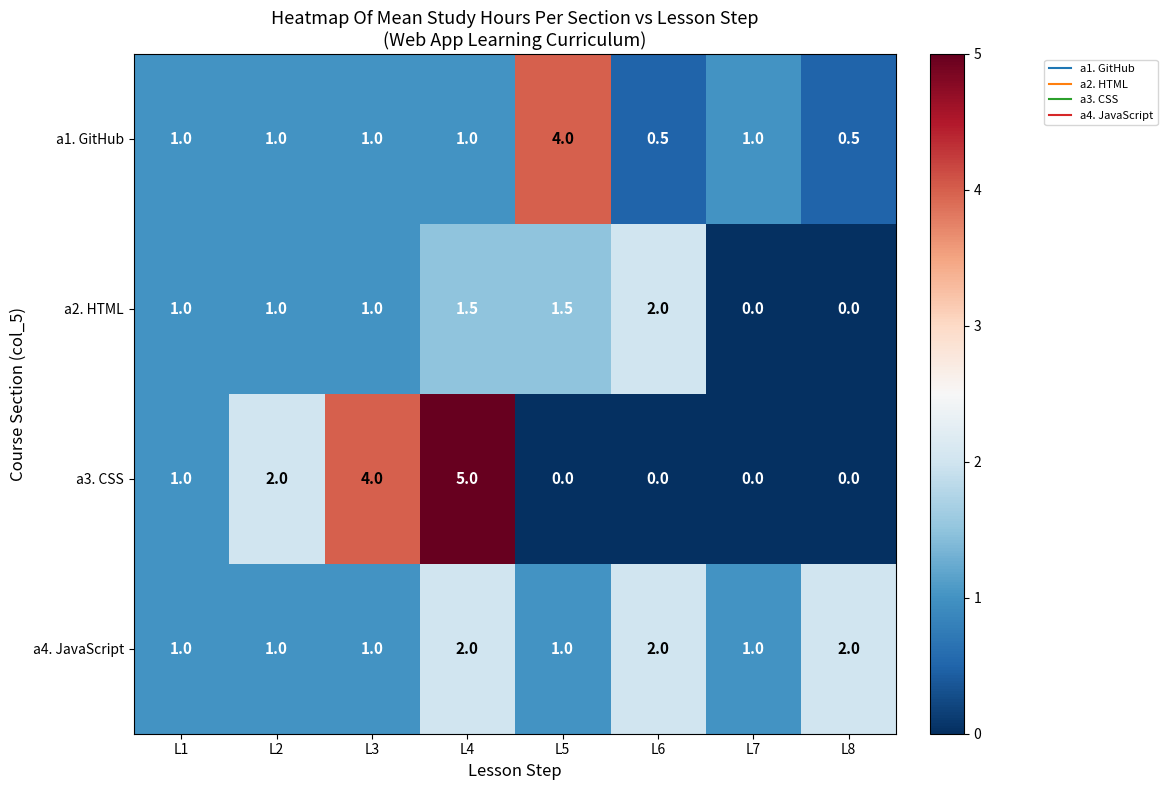

The a2. HTML series shows 0.0 at L8. True or false?

True